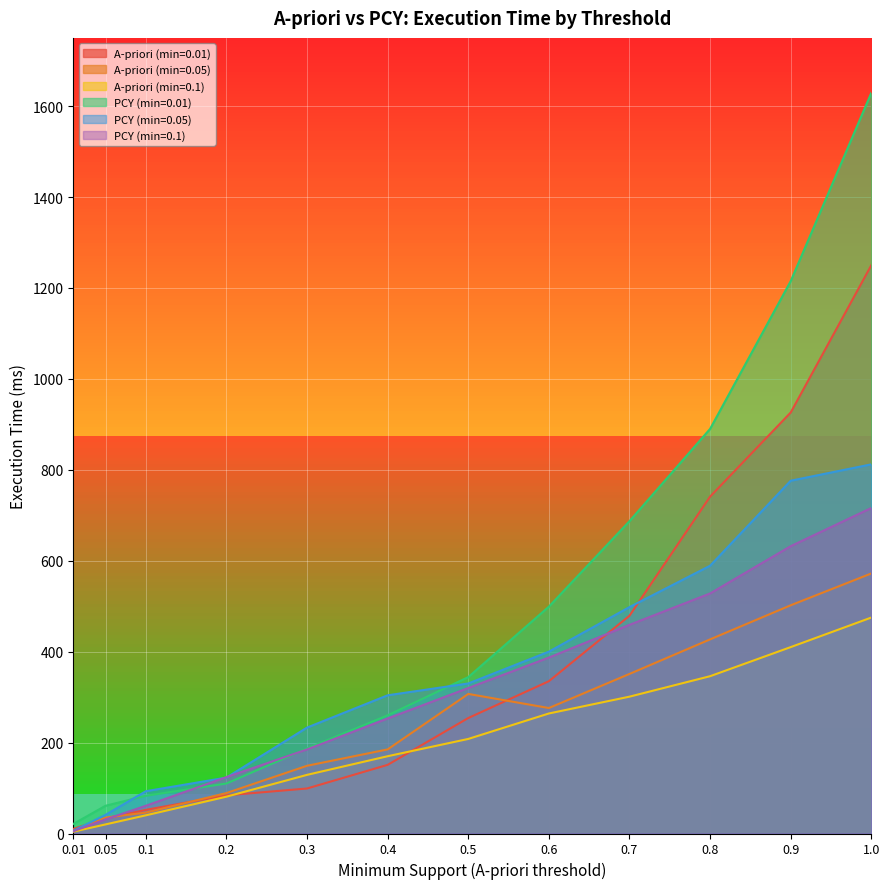

What is the maximum value for PCY (min=0.1)?

716